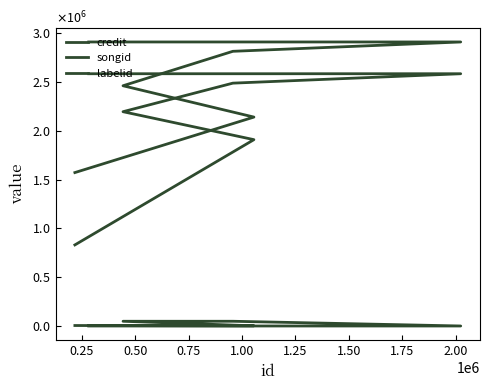

The labelid series shows 1750 at 1.25. True or false?

True